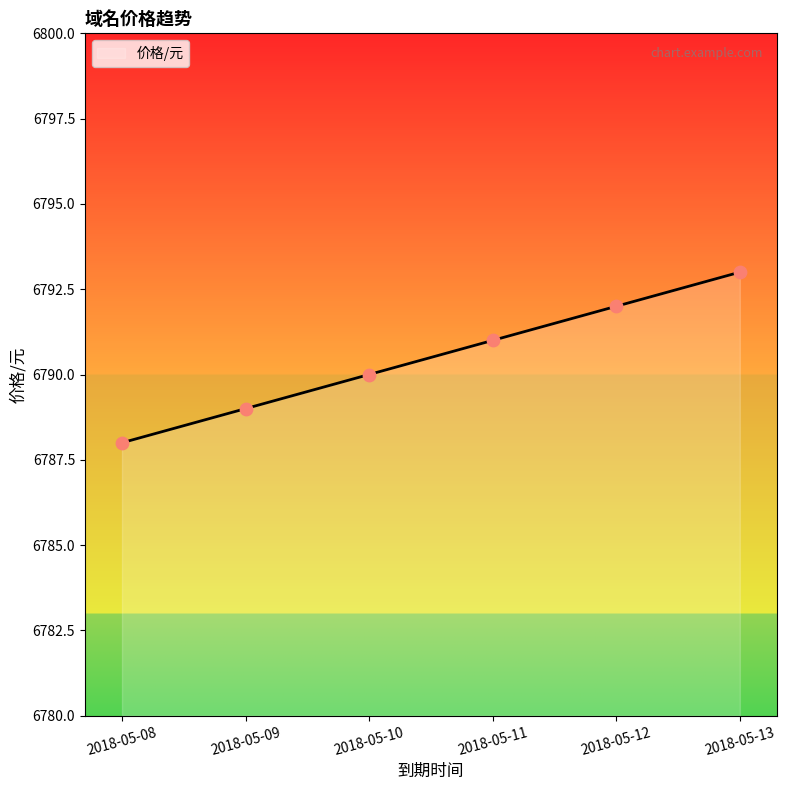

What is the change in value from 2018-05-08 to 2018-05-09?

+1